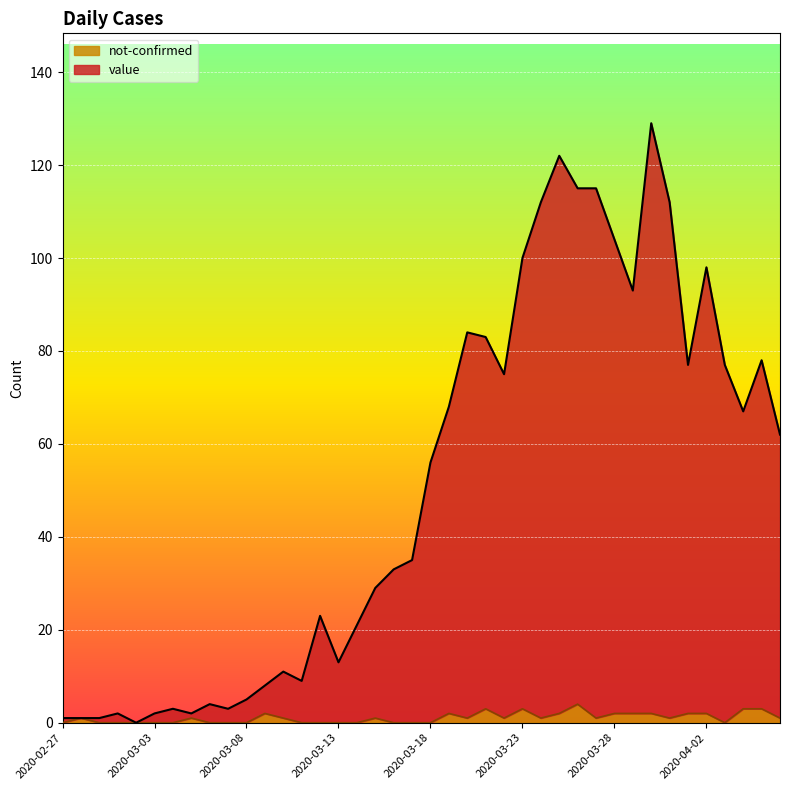

At which category does value reach its first local valley?

2020-03-02